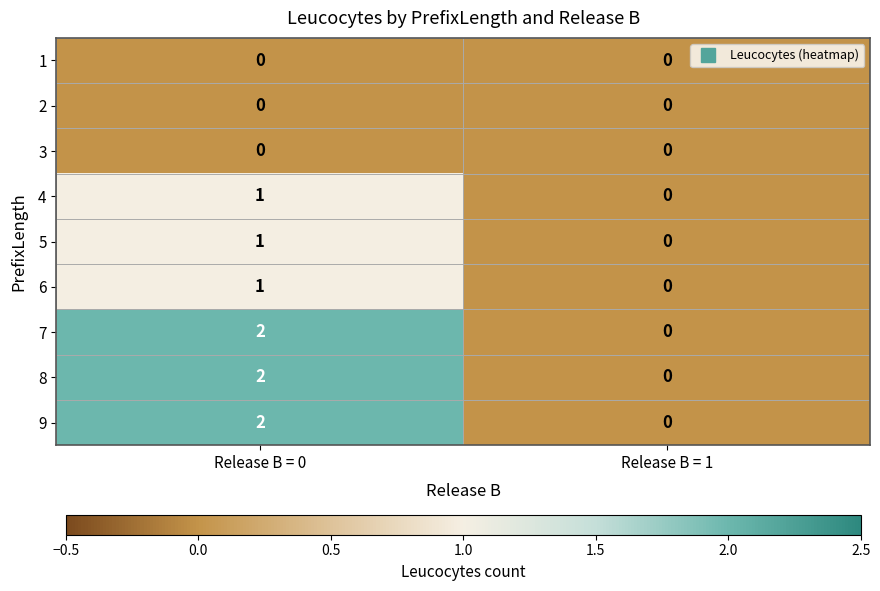

What is the total value across all series at Release B = 0?

9